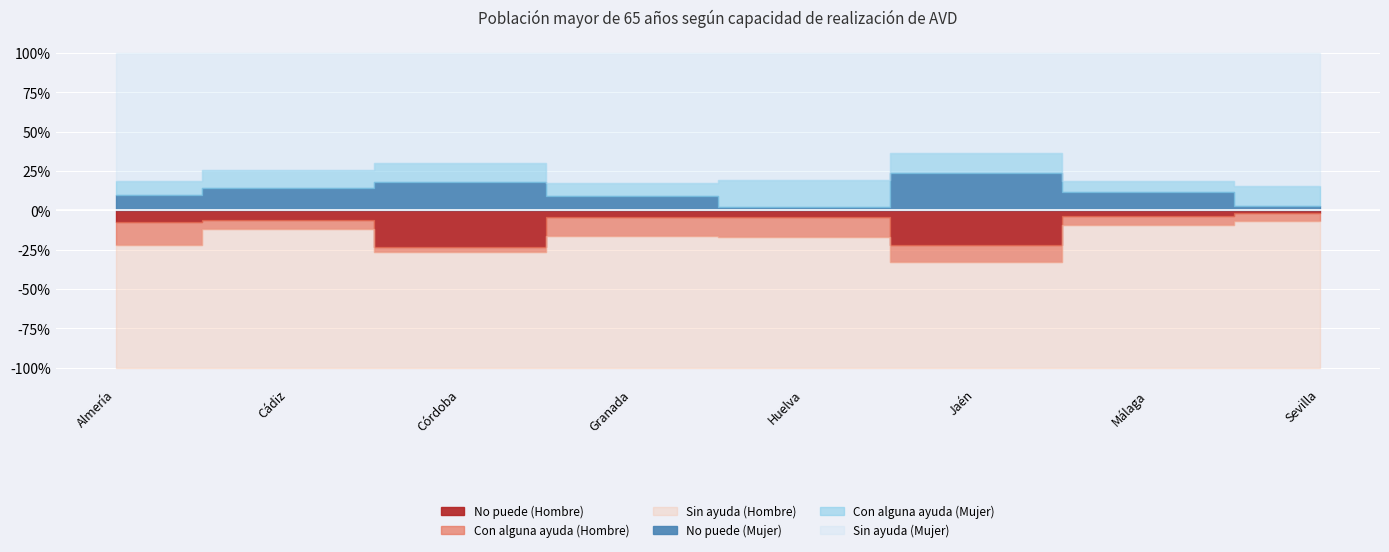

What is the label of the 4th point from the left?

Granada